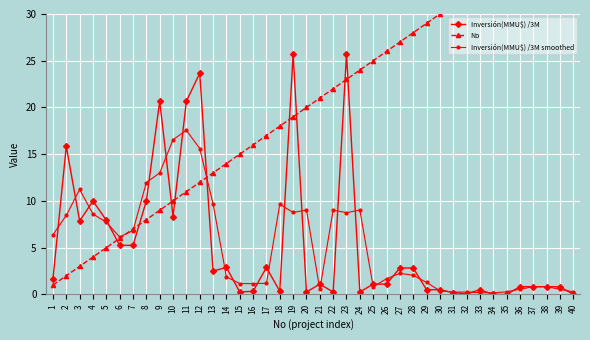

What are all the series names shown in the legend?

Inversión(MMU$) /3M, No, Inversión(MMU$) /3M smoothed